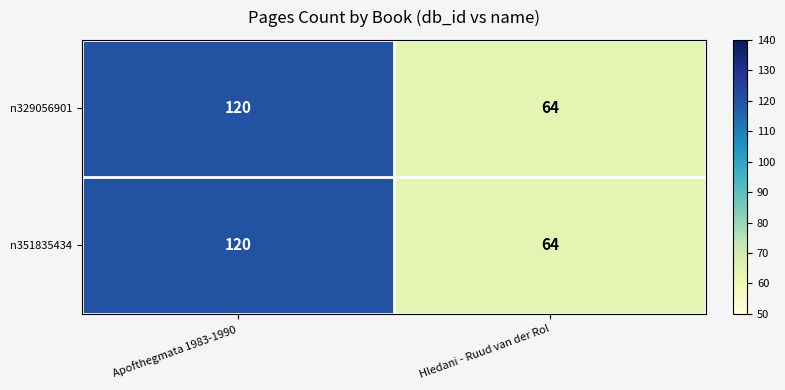

What is the maximum value shown in the chart?

120